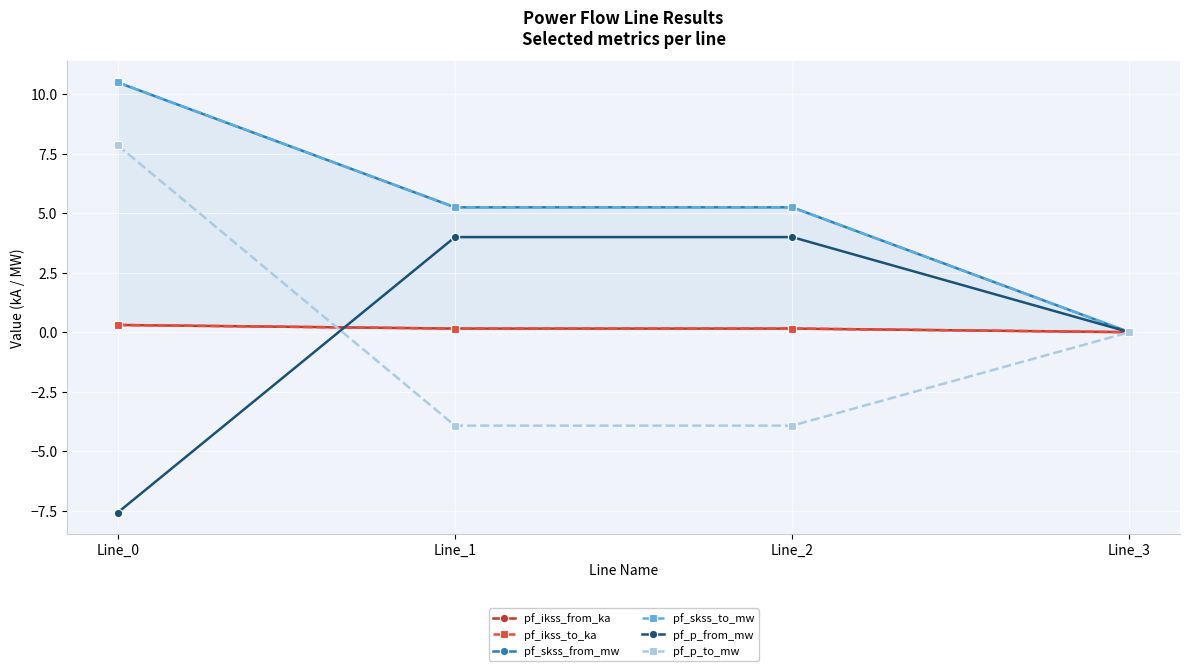

At which label does pf_skss_to_mw reach its peak?

Line_0